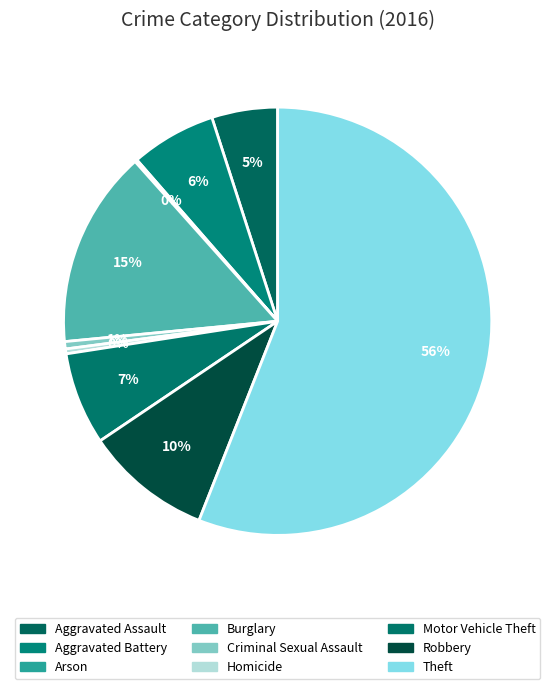

Rank the categories by value from lowest to highest.

Arson, Homicide, Criminal Sexual Assault, Aggravated Assault, Aggravated Battery, Motor Vehicle Theft, Robbery, Burglary, Theft